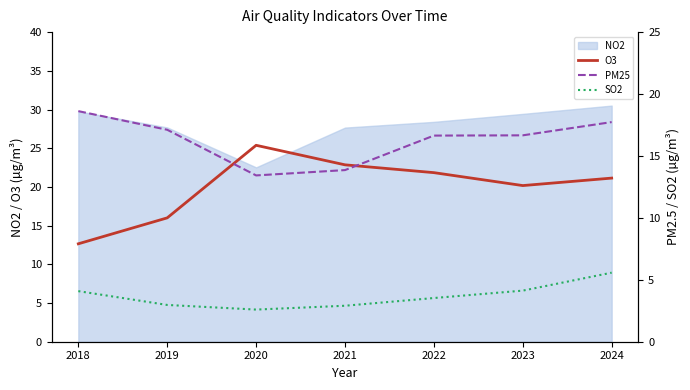

What is the highest value of the O3 series?

25.4